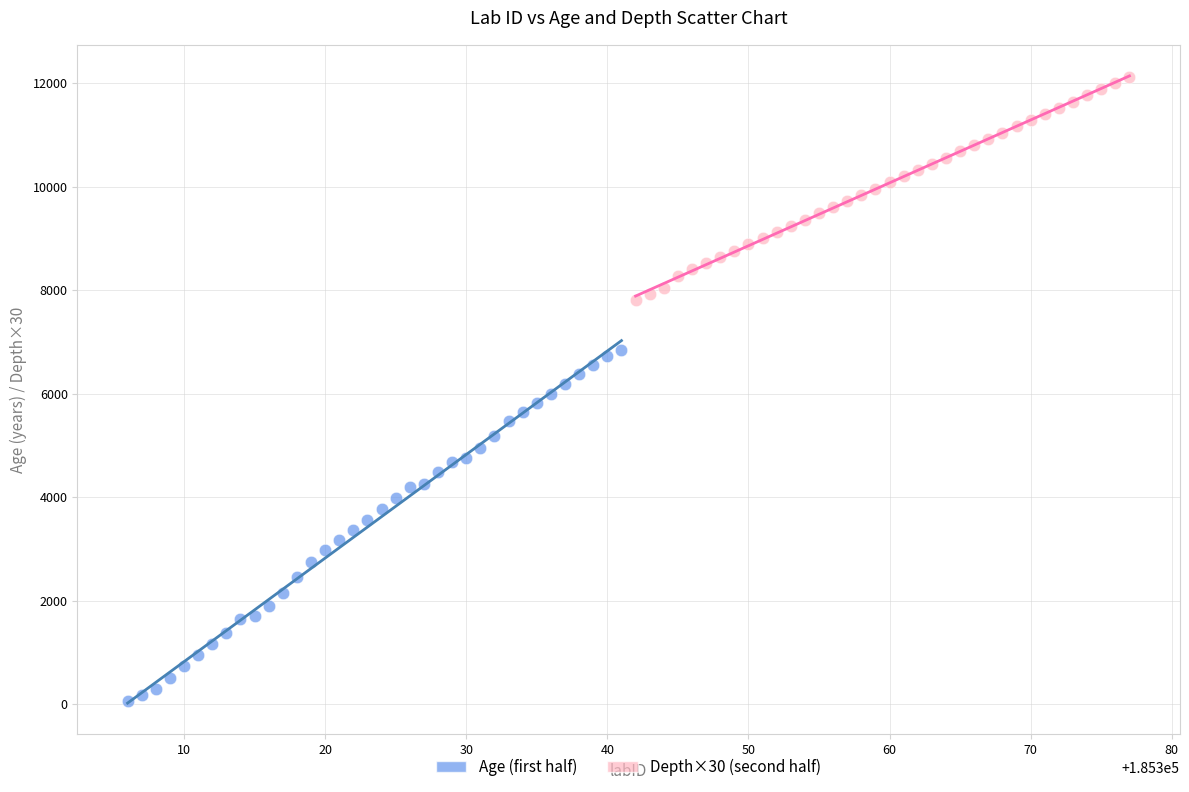

Which series has the widest spread of Y values?

Age (first half)